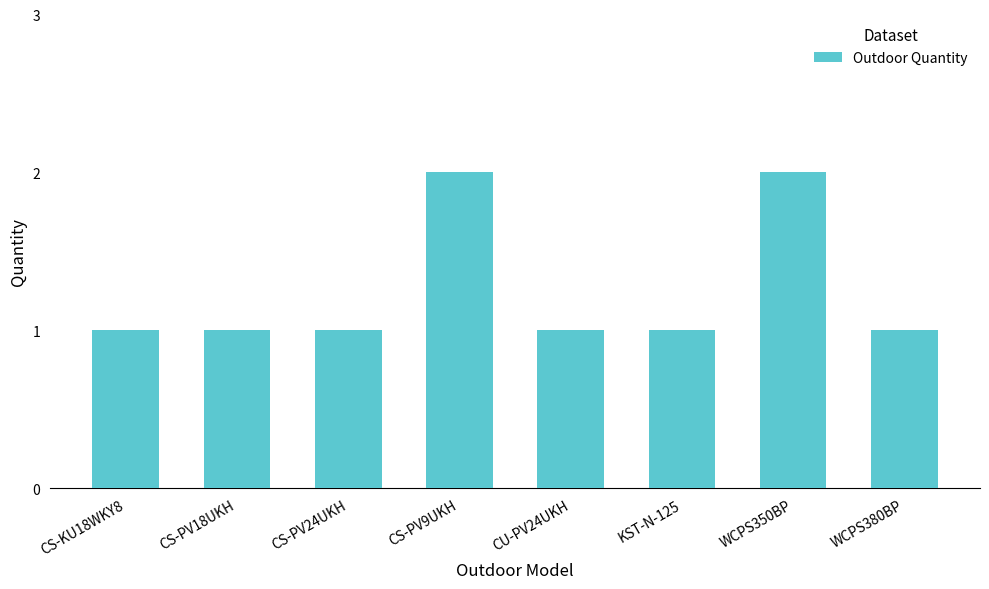

What is the label of the 1st bar from the right?

WCPS380BP